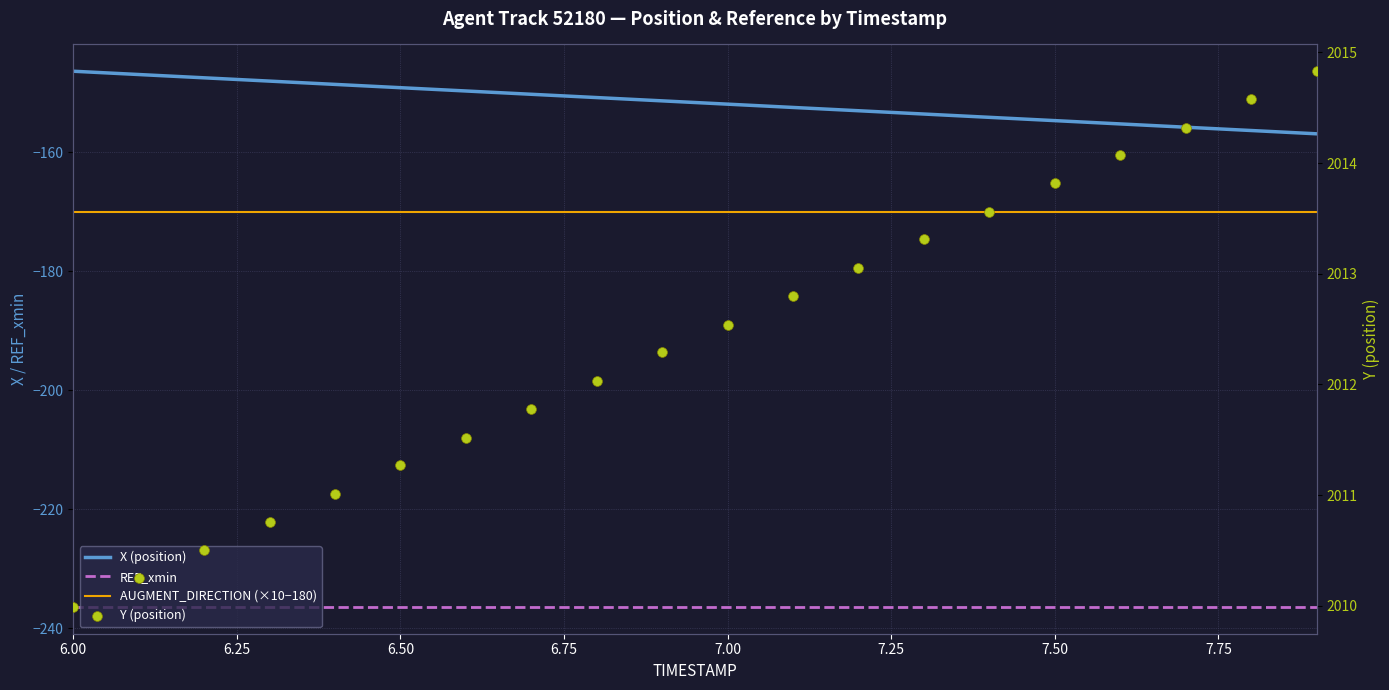

At how many categories does at least one series exceed 594?

20